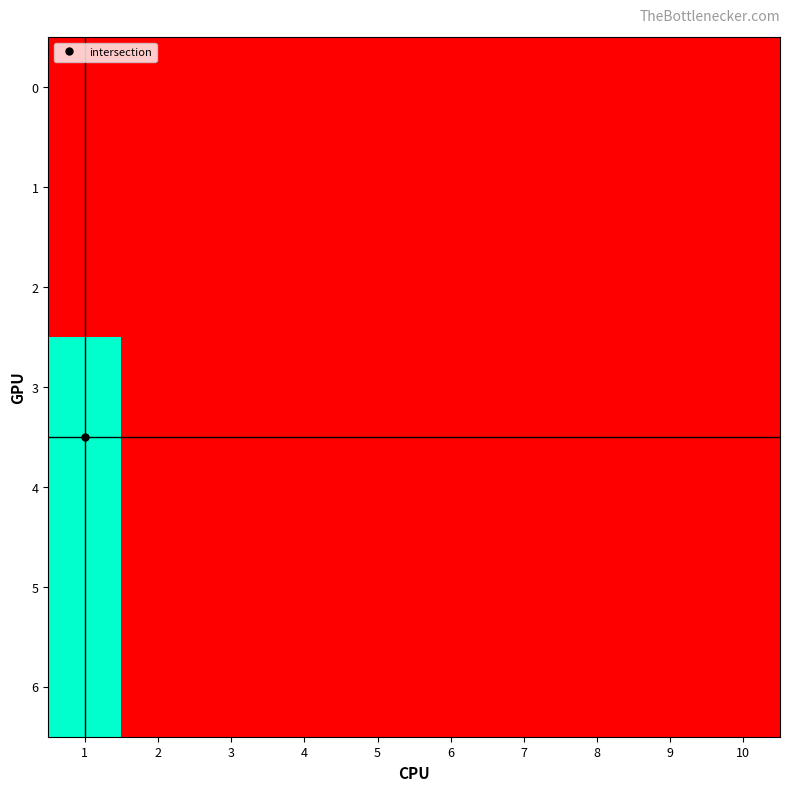

At 4, list the series in order from largest to smallest.

0, 1, 2, 3, 4, 5, 6